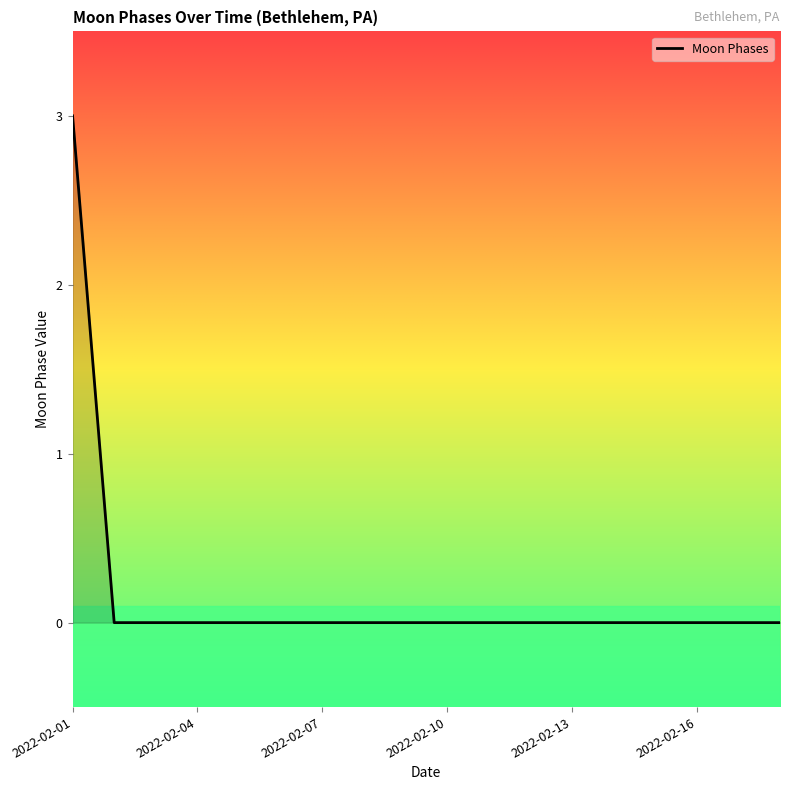

What is the maximum value shown in the chart?

3